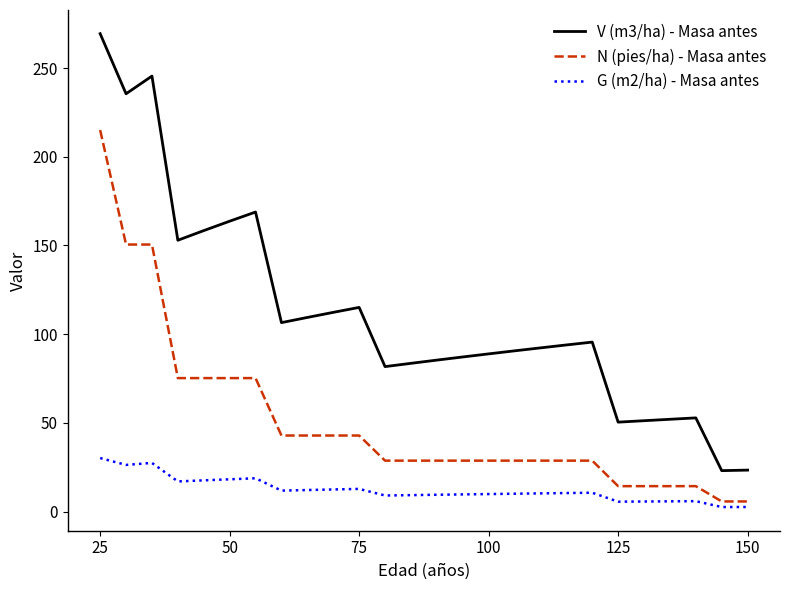

Rank the series by their maximum value, from highest to lowest.

V (m3/ha) - Masa antes, N (pies/ha) - Masa antes, G (m2/ha) - Masa antes